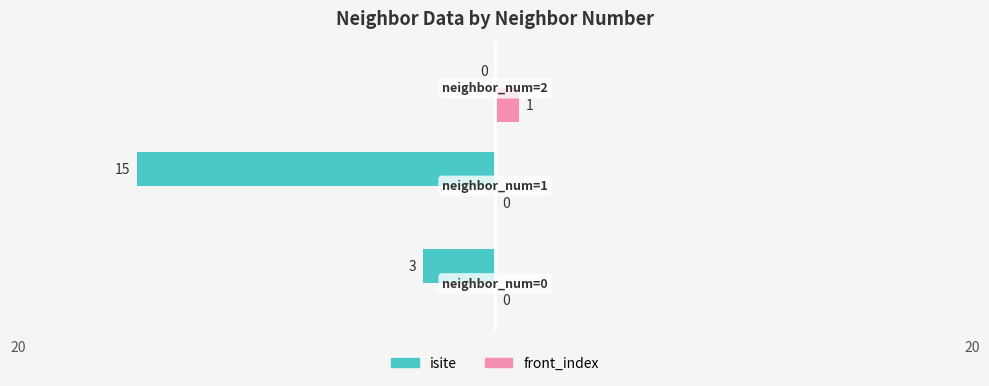

What are all the series names shown in the legend?

isite, front_index